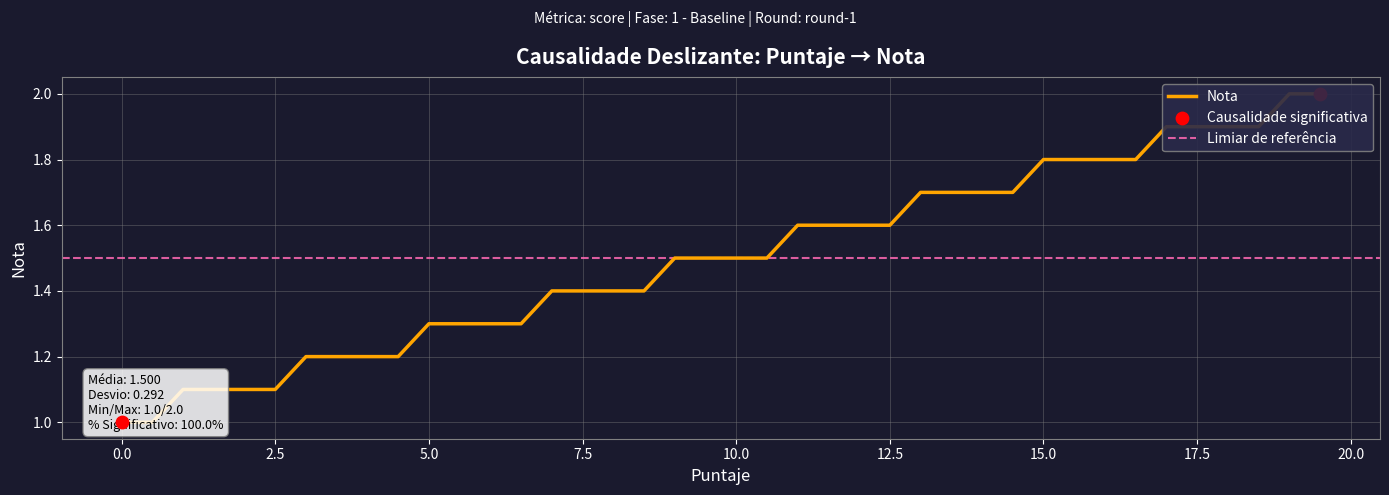

What is the change in value from 2.5 to 7.5?

+0.3